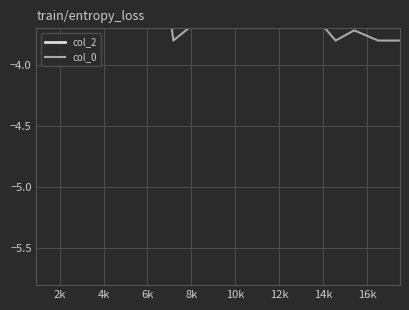

How many series are shown in this chart?

2